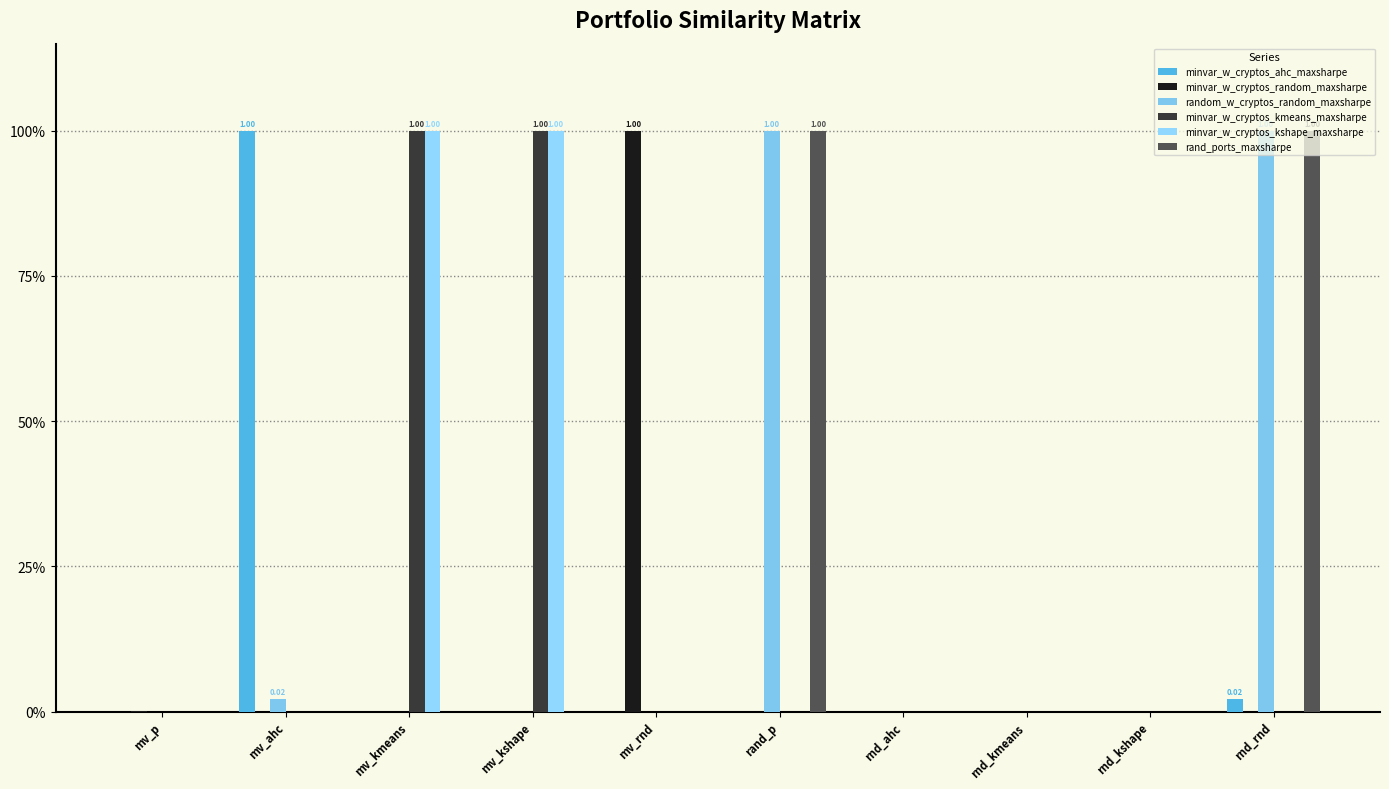

Reading left to right, extract all data points from this chart.

minvar_w_cryptos_ahc_maxsharpe: mv_p=0.0	mv_ahc=1.0	mv_kmeans=0.0	mv_kshape=0.0	mv_rnd=0.0	rand_p=0.0	rnd_ahc=0.0	rnd_kmeans=0.0	rnd_kshape=0.0	rnd_rnd=0.0
minvar_w_cryptos_random_maxsharpe: mv_p=0.0	mv_ahc=0.0	mv_kmeans=0.0	mv_kshape=0.0	mv_rnd=1.0	rand_p=0.0	rnd_ahc=0.0	rnd_kmeans=0.0	rnd_kshape=0.0	rnd_rnd=0.0
random_w_cryptos_random_maxsharpe: mv_p=0.0	mv_ahc=0.0	mv_kmeans=0.0	mv_kshape=0.0	mv_rnd=0.0	rand_p=1.0	rnd_ahc=0.0	rnd_kmeans=0.0	rnd_kshape=0.0	rnd_rnd=1.0
minvar_w_cryptos_kmeans_maxsharpe: mv_p=0.0	mv_ahc=0.0	mv_kmeans=1.0	mv_kshape=1.0	mv_rnd=0.0	rand_p=0.0	rnd_ahc=0.0	rnd_kmeans=0.0	rnd_kshape=0.0	rnd_rnd=0.0
minvar_w_cryptos_kshape_maxsharpe: mv_p=0.0	mv_ahc=0.0	mv_kmeans=1.0	mv_kshape=1.0	mv_rnd=0.0	rand_p=0.0	rnd_ahc=0.0	rnd_kmeans=0.0	rnd_kshape=0.0	rnd_rnd=0.0
rand_ports_maxsharpe: mv_p=0.0	mv_ahc=0.0	mv_kmeans=0.0	mv_kshape=0.0	mv_rnd=0.0	rand_p=1.0	rnd_ahc=0.0	rnd_kmeans=0.0	rnd_kshape=0.0	rnd_rnd=1.0